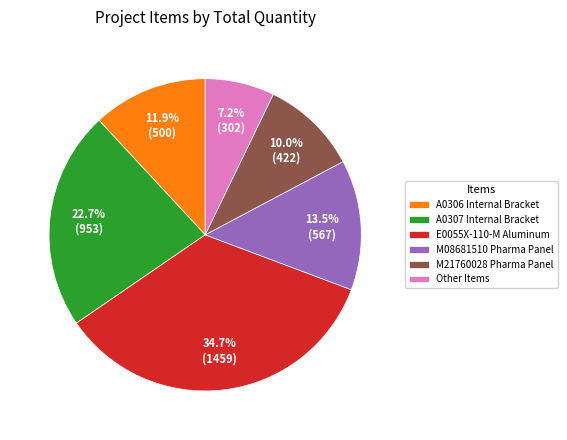

Does any single category account for the majority?

No